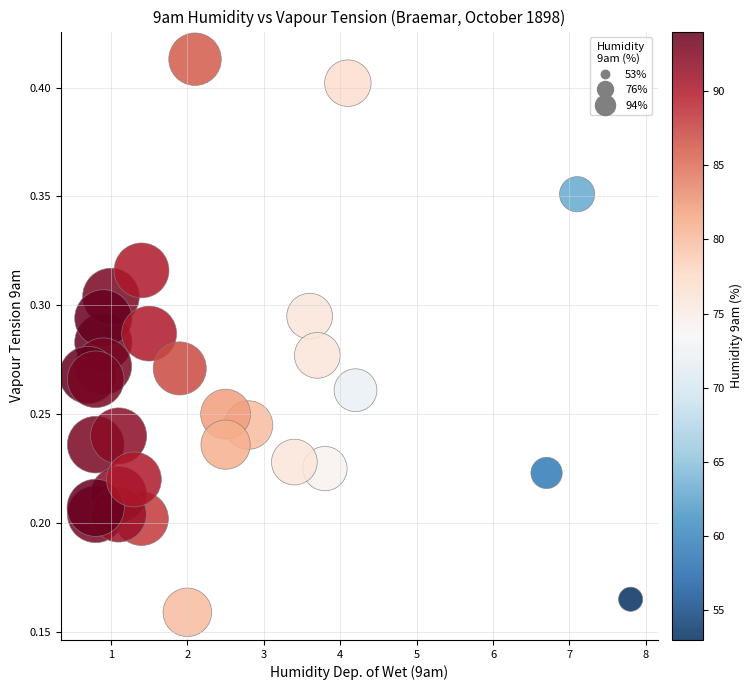

What is the range of X values (max minus min)?

7.1